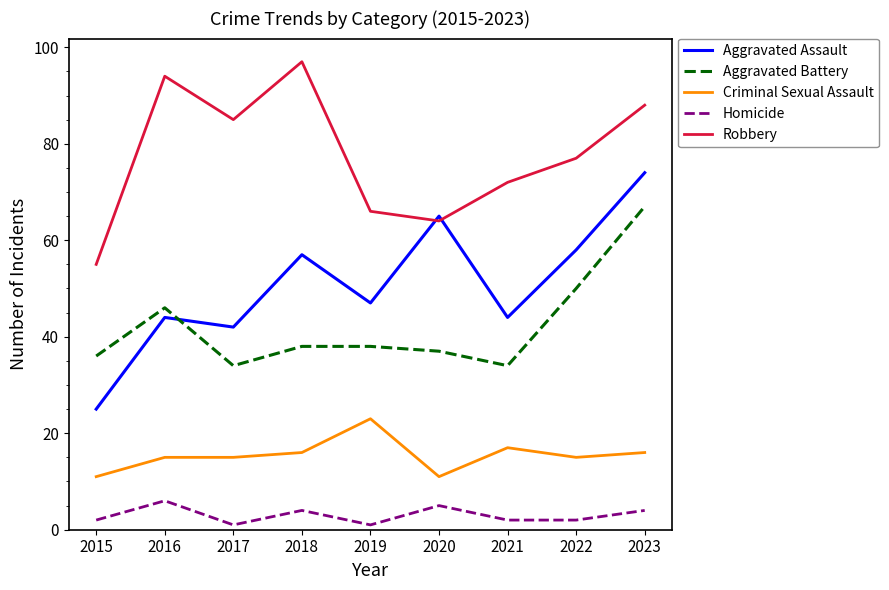

Which category has the highest value across all series?

2018